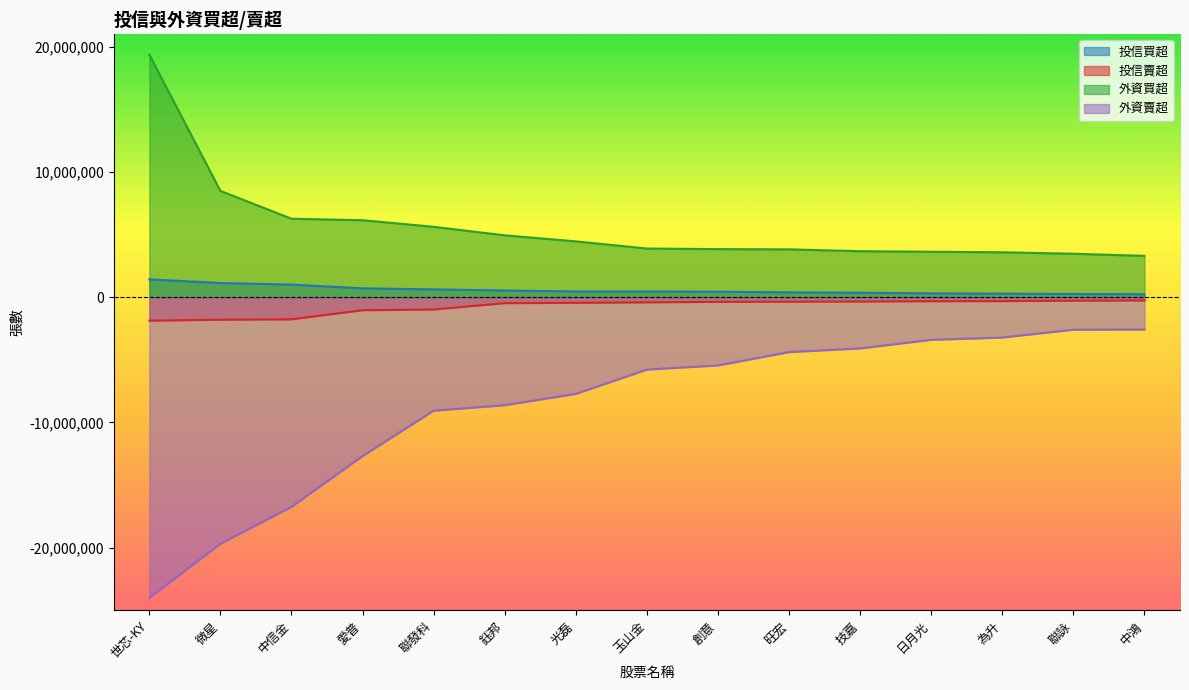

What is the lowest value of the 外資買超 series?

3291000